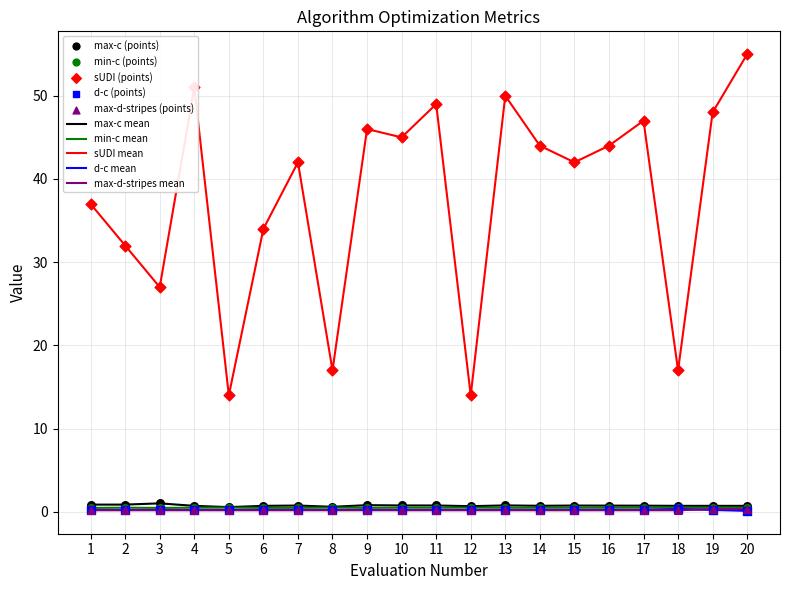

Between 15 and 20, which series saw the biggest shift?

sUDI mean